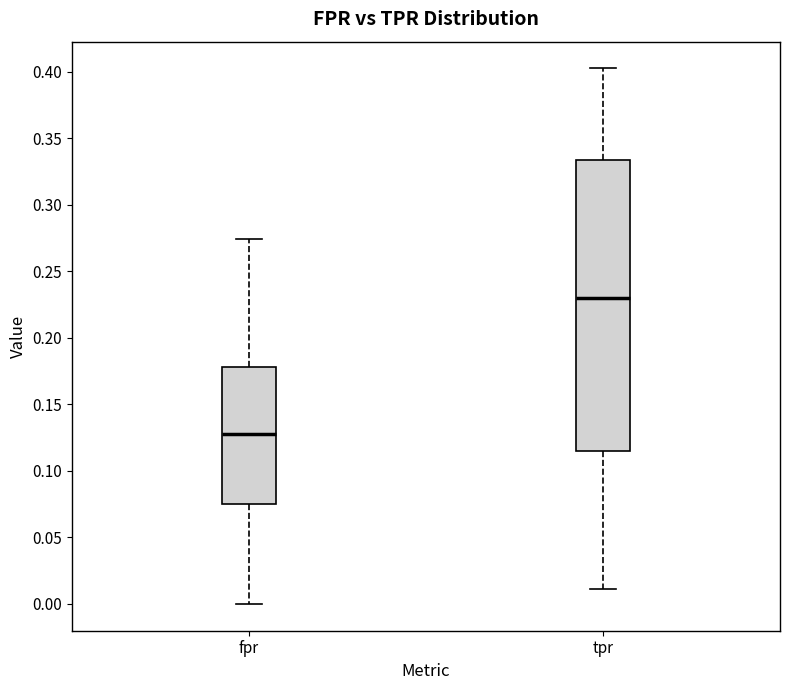

Which box is the tallest, from its lower edge to its upper edge?

tpr